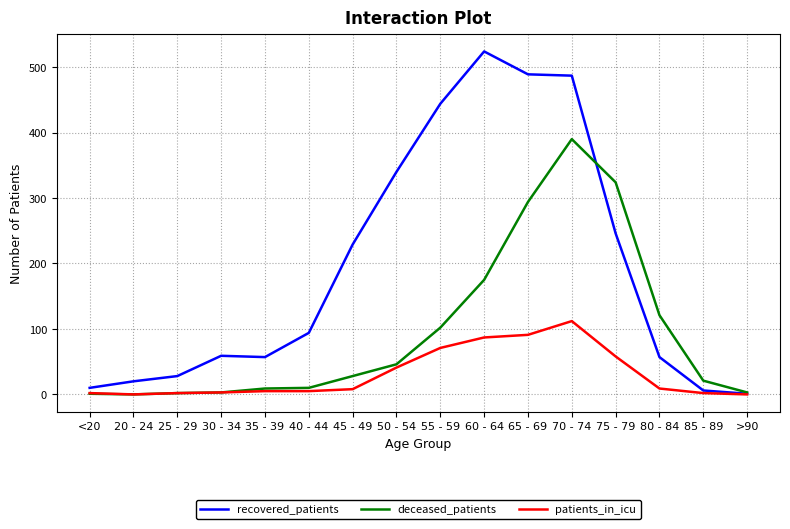

At which label is recovered_patients closest to 262?

75 - 79